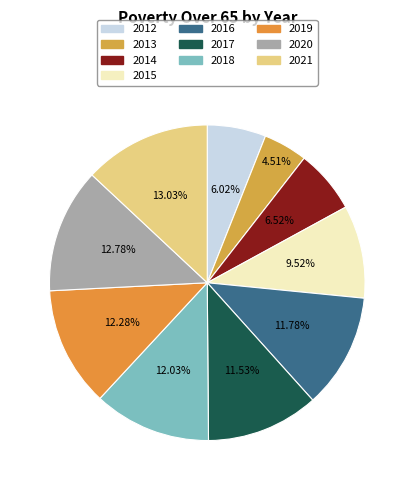

Which has a higher value, 2014 or 2021?

2021